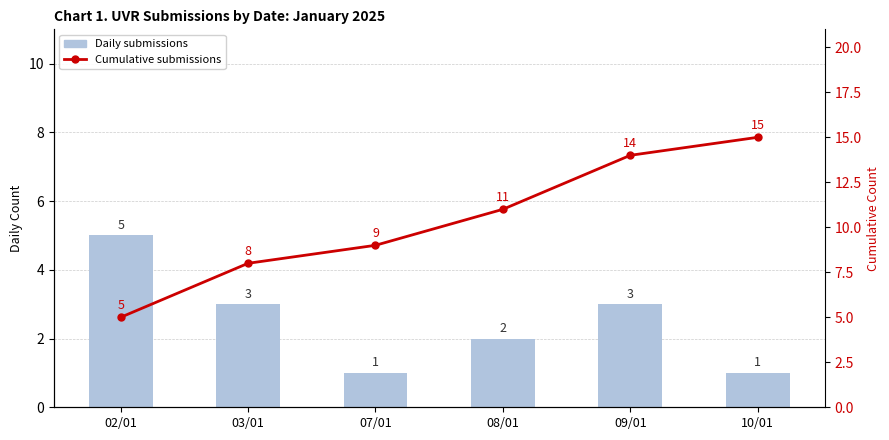

The Cumulative submissions series shows 26 at 10/01. True or false?

False